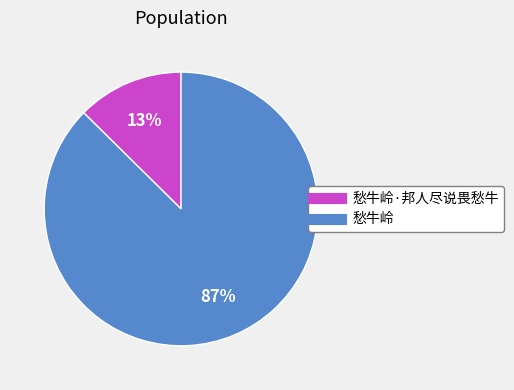

To the nearest percent, what is the average slice percentage?

50%